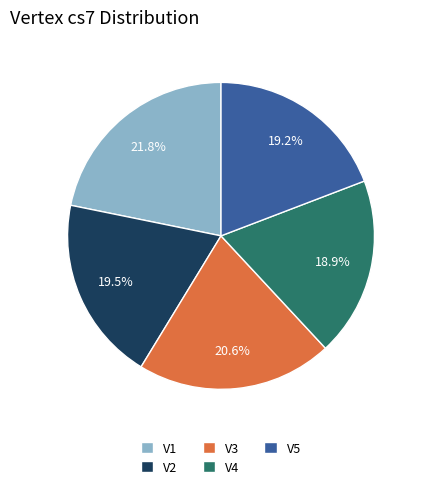

What is the largest slice in the pie chart?

V1